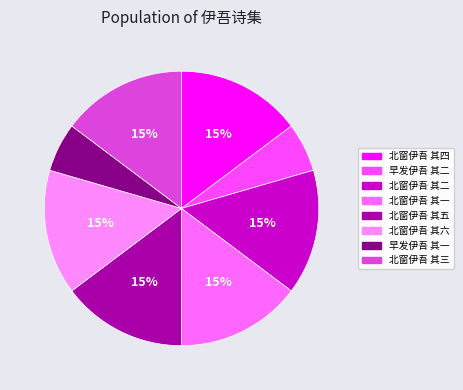

Count the number of slices in the pie.

8